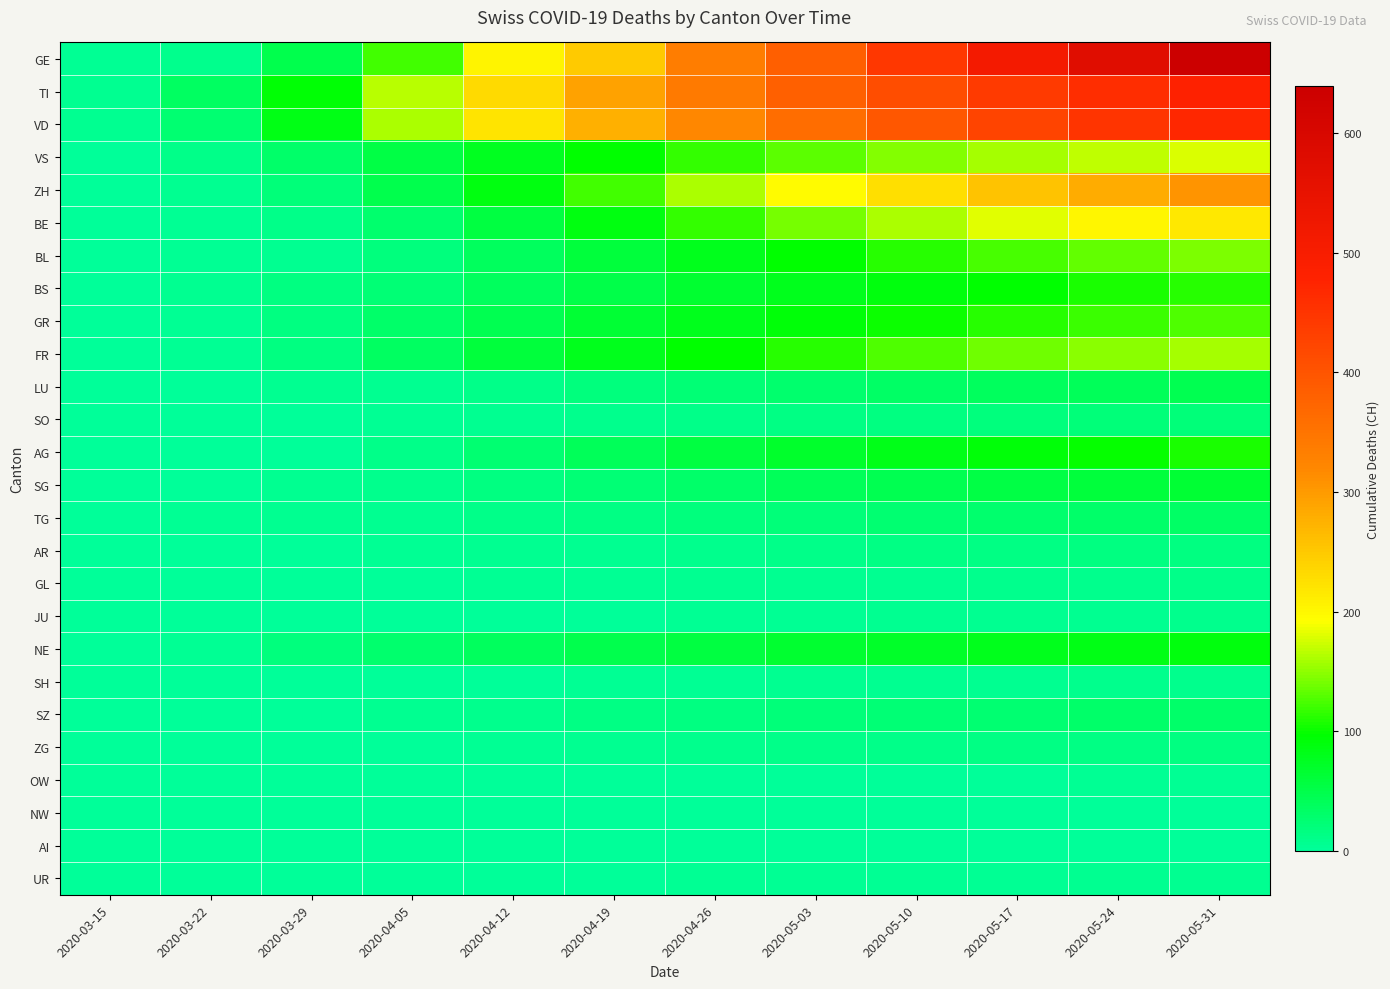

Reading left to right, transcribe all the data shown in this chart.

GE: 2020-03-15=4	2020-03-22=9	2020-03-29=48	2020-04-05=121	2020-04-12=203	2020-04-19=248	2020-04-26=336	2020-05-03=384	2020-05-10=446	2020-05-17=513	2020-05-24=575	2020-05-31=639
TI: 2020-03-15=6	2020-03-22=37	2020-03-29=93	2020-04-05=165	2020-04-12=230	2020-04-19=290	2020-04-26=340	2020-05-03=380	2020-05-10=410	2020-05-17=440	2020-05-24=460	2020-05-31=480
VD: 2020-03-15=6	2020-03-22=26	2020-03-29=84	2020-04-05=162	2020-04-12=220	2020-04-19=275	2020-04-26=320	2020-05-03=360	2020-05-10=395	2020-05-17=425	2020-05-24=450	2020-05-31=470
VS: 2020-03-15=2	2020-03-22=11	2020-03-29=31	2020-04-05=53	2020-04-12=75	2020-04-19=95	2020-04-26=115	2020-05-03=130	2020-05-10=145	2020-05-17=158	2020-05-24=168	2020-05-31=178
ZH: 2020-03-15=1	2020-03-22=6	2020-03-29=22	2020-04-05=48	2020-04-12=85	2020-04-19=120	2020-04-26=160	2020-05-03=195	2020-05-10=225	2020-05-17=255	2020-05-24=280	2020-05-31=305
BE: 2020-03-15=0	2020-03-22=3	2020-03-29=10	2020-04-05=28	2020-04-12=55	2020-04-19=85	2020-04-26=115	2020-05-03=140	2020-05-10=162	2020-05-17=182	2020-05-24=200	2020-05-31=215
BL: 2020-03-15=0	2020-03-22=3	2020-03-29=6	2020-04-05=19	2020-04-12=38	2020-04-19=58	2020-04-26=78	2020-05-03=95	2020-05-10=110	2020-05-17=123	2020-05-24=134	2020-05-31=143
BS: 2020-03-15=0	2020-03-22=5	2020-03-29=15	2020-04-05=24	2020-04-12=38	2020-04-19=52	2020-04-26=66	2020-05-03=78	2020-05-10=88	2020-05-17=97	2020-05-24=105	2020-05-31=112
GR: 2020-03-15=0	2020-03-22=4	2020-03-29=15	2020-04-05=30	2020-04-12=47	2020-04-19=63	2020-04-26=78	2020-05-03=90	2020-05-10=100	2020-05-17=110	2020-05-24=118	2020-05-31=125
FR: 2020-03-15=1	2020-03-22=3	2020-03-29=15	2020-04-05=37	2020-04-12=58	2020-04-19=78	2020-04-26=96	2020-05-03=112	2020-05-10=126	2020-05-17=138	2020-05-24=149	2020-05-31=158
LU: 2020-03-15=0	2020-03-22=1	2020-03-29=5	2020-04-05=7	2020-04-12=12	2020-04-19=18	2020-04-26=24	2020-05-03=29	2020-05-10=34	2020-05-17=38	2020-05-24=42	2020-05-31=45
SO: 2020-03-15=0	2020-03-22=0	2020-03-29=2	2020-04-05=3	2020-04-12=5	2020-04-19=8	2020-04-26=11	2020-05-03=14	2020-05-10=16	2020-05-17=18	2020-05-24=20	2020-05-31=22
AG: 2020-03-15=0	2020-03-22=1	2020-03-29=0	2020-04-05=12	2020-04-12=25	2020-04-19=40	2020-04-26=55	2020-05-03=68	2020-05-10=80	2020-05-17=90	2020-05-24=99	2020-05-31=107
SG: 2020-03-15=0	2020-03-22=1	2020-03-29=5	2020-04-05=9	2020-04-12=16	2020-04-19=24	2020-04-26=32	2020-05-03=40	2020-05-10=47	2020-05-17=53	2020-05-24=58	2020-05-31=63
TG: 2020-03-15=0	2020-03-22=3	2020-03-29=6	2020-04-05=7	2020-04-12=10	2020-04-19=14	2020-04-26=18	2020-05-03=22	2020-05-10=25	2020-05-17=28	2020-05-24=31	2020-05-31=33
AR: 2020-03-15=0	2020-03-22=0	2020-03-29=2	2020-04-05=3	2020-04-12=5	2020-04-19=7	2020-04-26=9	2020-05-03=11	2020-05-10=13	2020-05-17=14	2020-05-24=15	2020-05-31=16
GL: 2020-03-15=0	2020-03-22=0	2020-03-29=1	2020-04-05=2	2020-04-12=3	2020-04-19=4	2020-04-26=5	2020-05-03=6	2020-05-10=7	2020-05-17=8	2020-05-24=9	2020-05-31=10
JU: 2020-03-15=0	2020-03-22=0	2020-03-29=0	2020-04-05=0	2020-04-12=1	2020-04-19=2	2020-04-26=3	2020-05-03=4	2020-05-10=5	2020-05-17=6	2020-05-24=7	2020-05-31=8
NE: 2020-03-15=0	2020-03-22=4	2020-03-29=18	2020-04-05=28	2020-04-12=38	2020-04-19=48	2020-04-26=57	2020-05-03=65	2020-05-10=72	2020-05-17=78	2020-05-24=83	2020-05-31=88
SH: 2020-03-15=0	2020-03-22=0	2020-03-29=0	2020-04-05=1	2020-04-12=2	2020-04-19=3	2020-04-26=4	2020-05-03=5	2020-05-10=6	2020-05-17=7	2020-05-24=8	2020-05-31=9
SZ: 2020-03-15=0	2020-03-22=0	2020-03-29=2	2020-04-05=5	2020-04-12=9	2020-04-19=13	2020-04-26=17	2020-05-03=21	2020-05-10=24	2020-05-17=27	2020-05-24=30	2020-05-31=32
ZG: 2020-03-15=0	2020-03-22=0	2020-03-29=1	2020-04-05=2	2020-04-12=4	2020-04-19=6	2020-04-26=8	2020-05-03=10	2020-05-10=12	2020-05-17=13	2020-05-24=14	2020-05-31=15
OW: 2020-03-15=0	2020-03-22=0	2020-03-29=0	2020-04-05=0	2020-04-12=0	2020-04-19=0	2020-04-26=1	2020-05-03=1	2020-05-10=2	2020-05-17=2	2020-05-24=3	2020-05-31=3
NW: 2020-03-15=0	2020-03-22=0	2020-03-29=0	2020-04-05=0	2020-04-12=0	2020-04-19=0	2020-04-26=0	2020-05-03=0	2020-05-10=0	2020-05-17=0	2020-05-24=0	2020-05-31=1
AI: 2020-03-15=0	2020-03-22=0	2020-03-29=0	2020-04-05=0	2020-04-12=0	2020-04-19=0	2020-04-26=0	2020-05-03=0	2020-05-10=0	2020-05-17=0	2020-05-24=0	2020-05-31=0
UR: 2020-03-15=0	2020-03-22=0	2020-03-29=1	2020-04-05=1	2020-04-12=2	2020-04-19=2	2020-04-26=3	2020-05-03=3	2020-05-10=4	2020-05-17=4	2020-05-24=5	2020-05-31=5